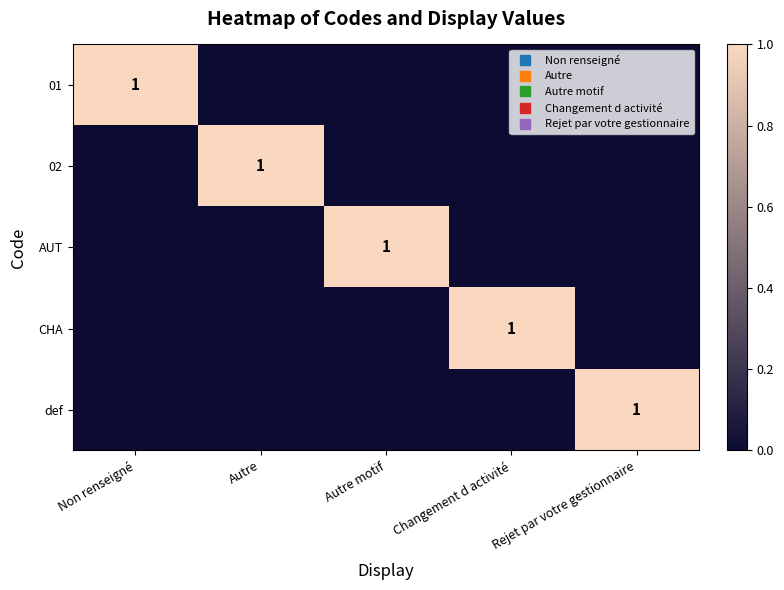

What is the difference between the highest and lowest values at Autre motif?

1